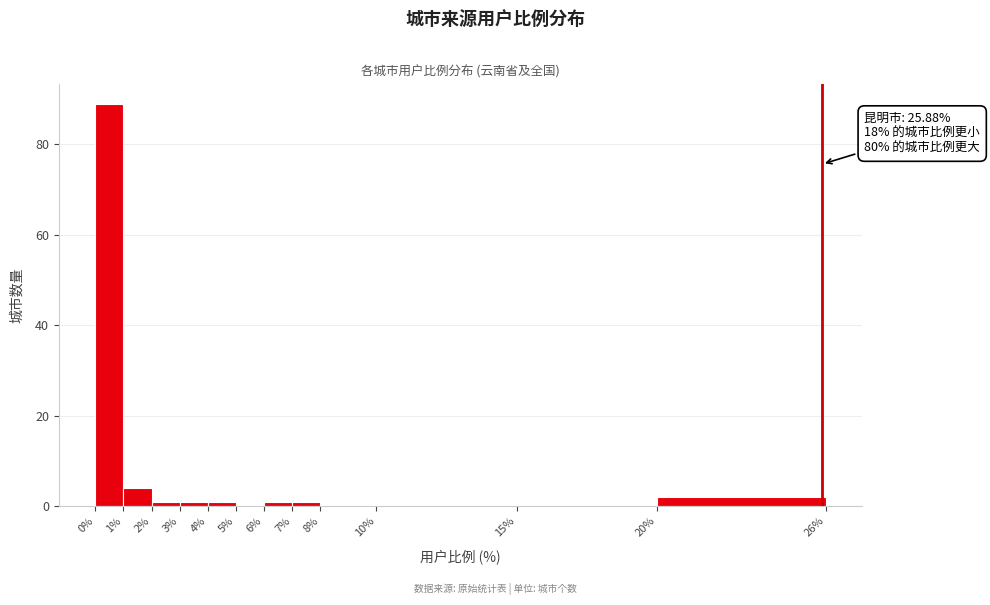

Which range on the x-axis has the tallest bar?

0% to 1%